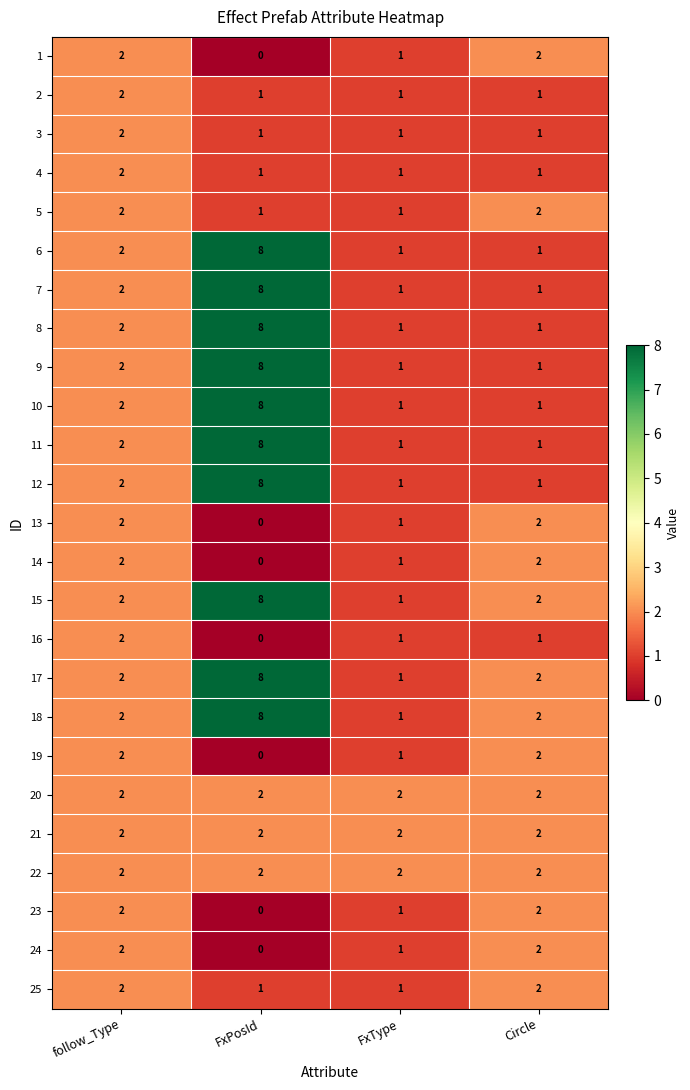

What is the spread (max minus min) of values at FxPosId?

8